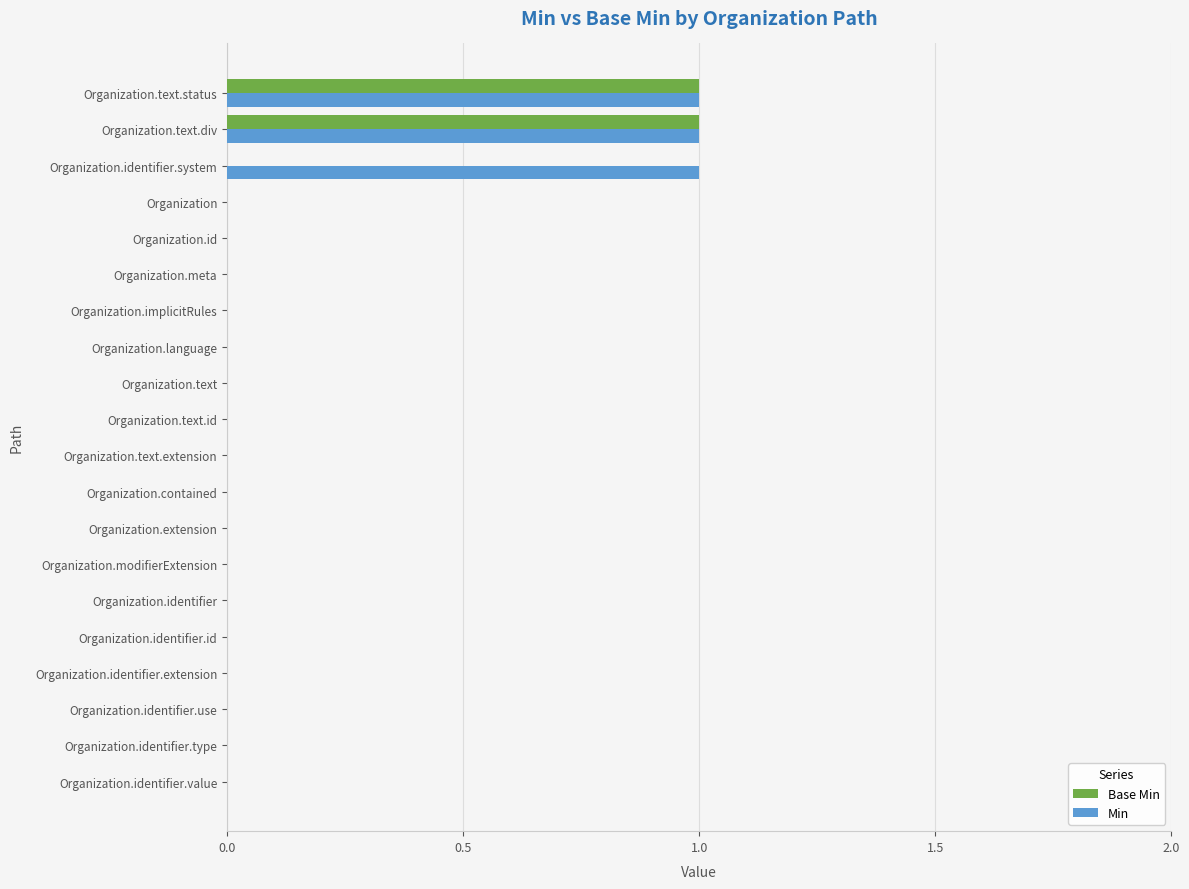

Count the number of categories in the chart.

20